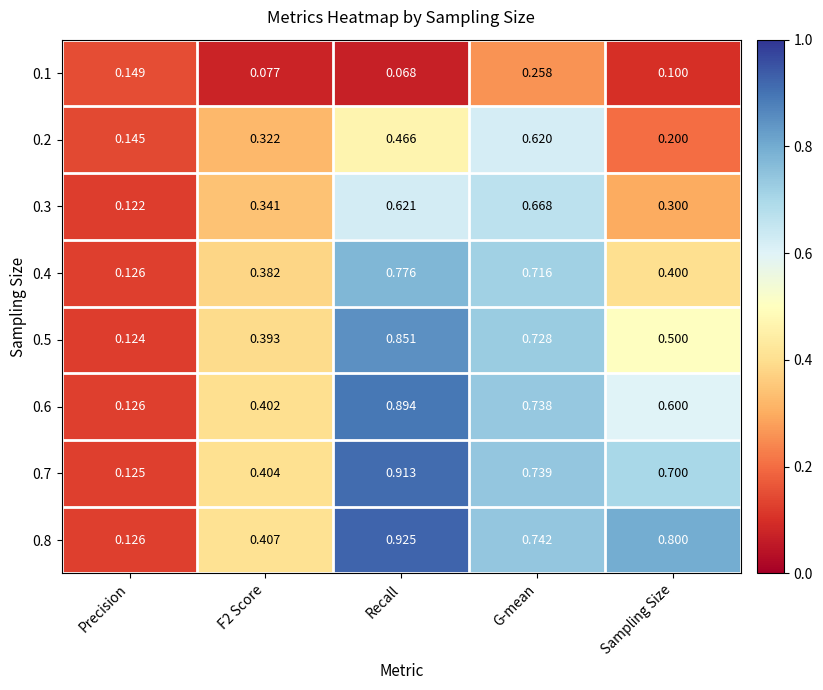

At how many categories does at least one series exceed 0?

5